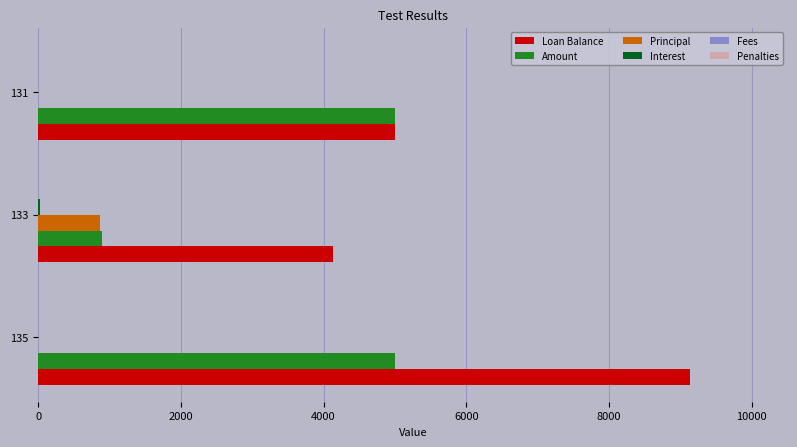

Is the value of Principal at 135 greater than the value of Amount at 135?

No